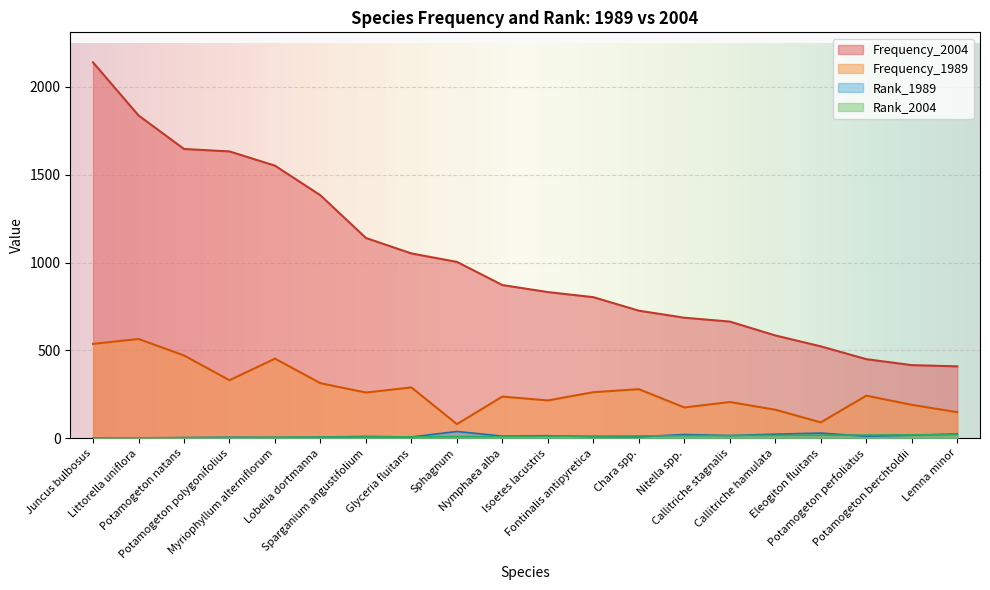

The Frequency_2004 series shows 416 at Potamogeton berchtoldii. True or false?

True